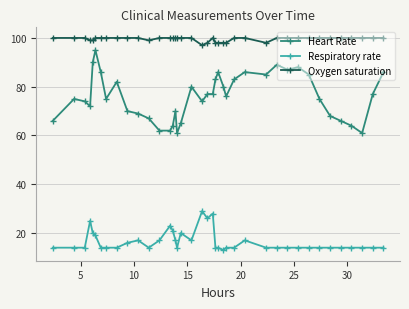

What is the average value of the Respiratory rate series?

17